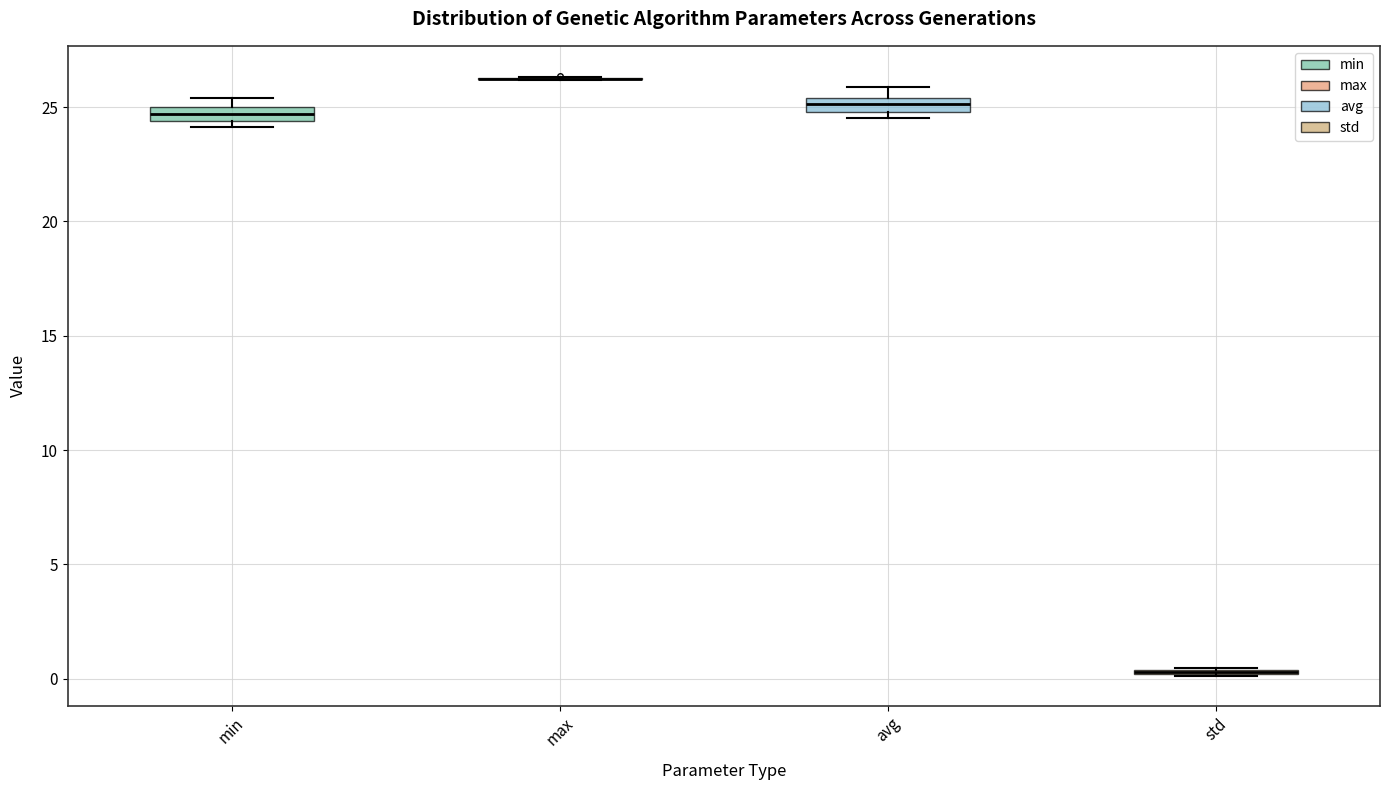

Where is the lower edge of the box for min on the y-axis? The values are not printed on the chart, so give them approximately, as read against the axis.

24.5